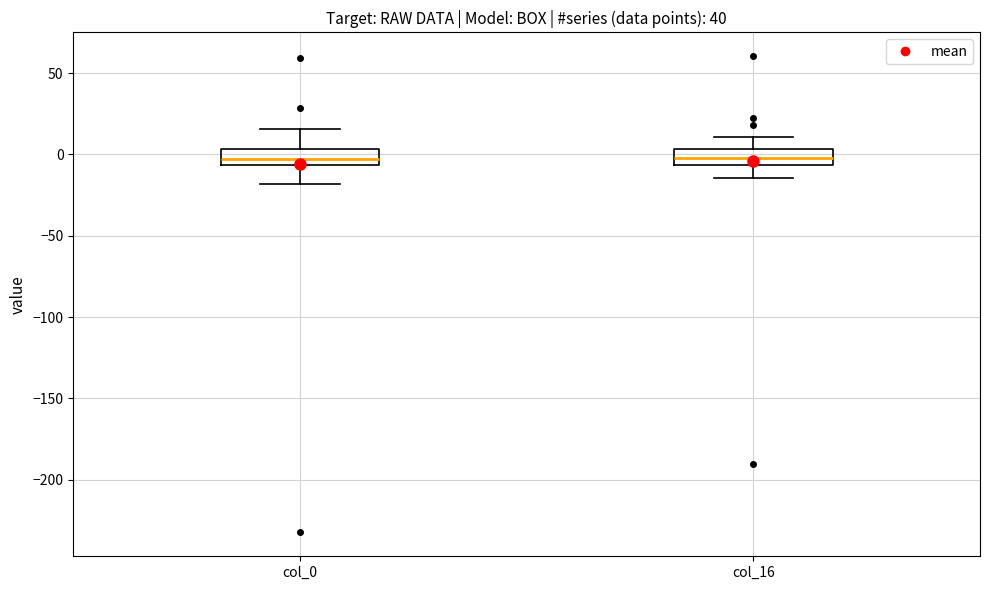

Where does the upper whisker of the box for col_0 end on the y-axis? The values are not printed on the chart, so give them approximately, as read against the axis.

15